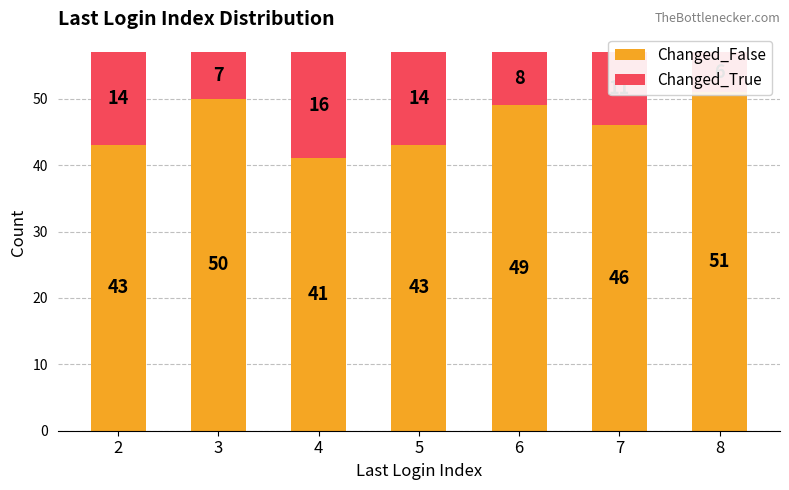

Which category has the highest value in the Changed_True series?

4